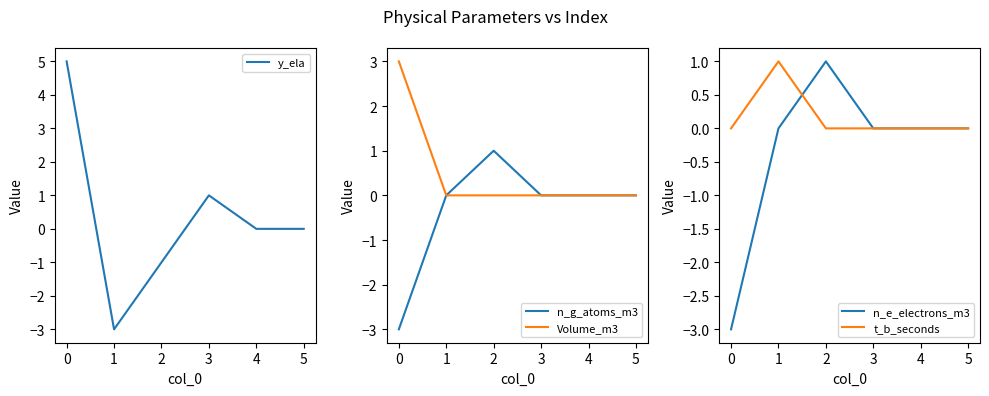

Reading left to right, transcribe all the data shown in this chart.

y_ela: 0=5	1=-3	2=-1	3=1	4=0	5=0
n_g_atoms_m3: 0=-3	1=0	2=1	3=0	4=0	5=0
Volume_m3: 0=3	1=0	2=0	3=0	4=0	5=0
n_e_electrons_m3: 0=-3	1=0	2=1	3=0	4=0	5=0
t_b_seconds: 0=0	1=1	2=0	3=0	4=0	5=0